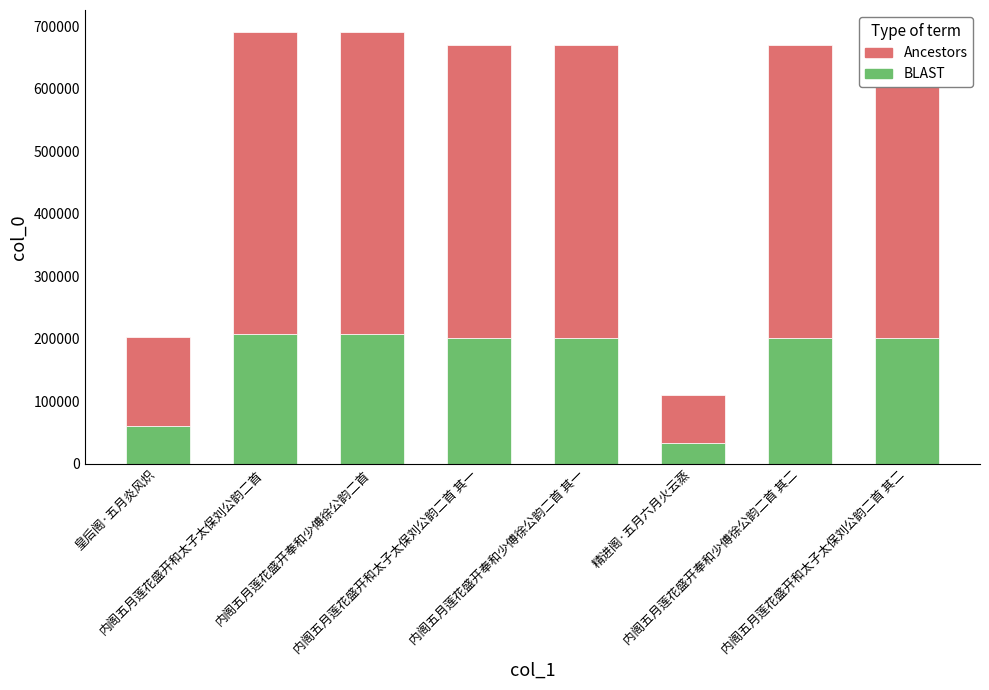

Count the number of categories in the chart.

8